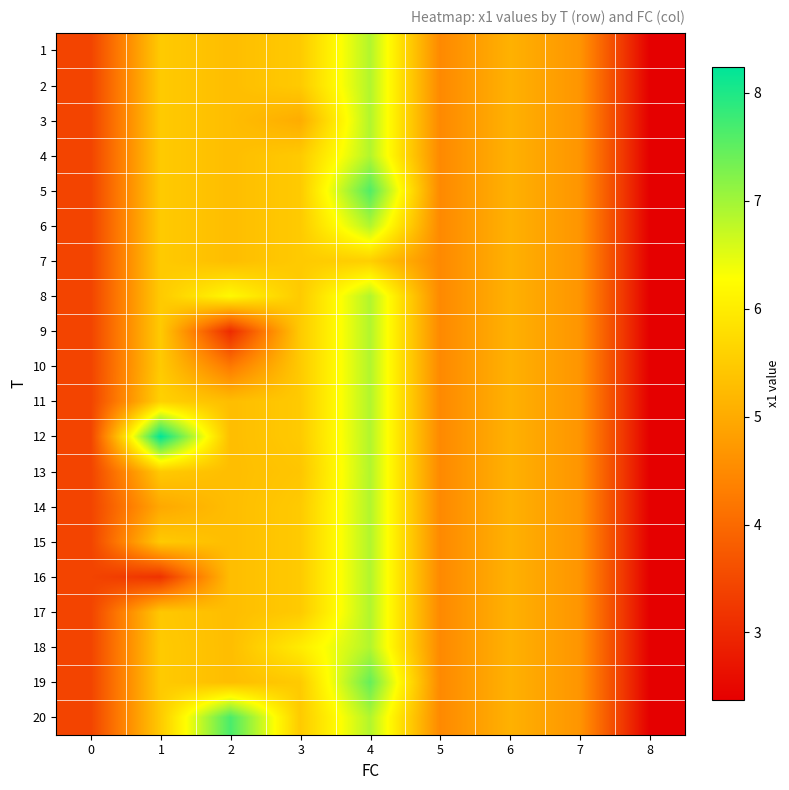

At which category is the sum across all series the highest?

4